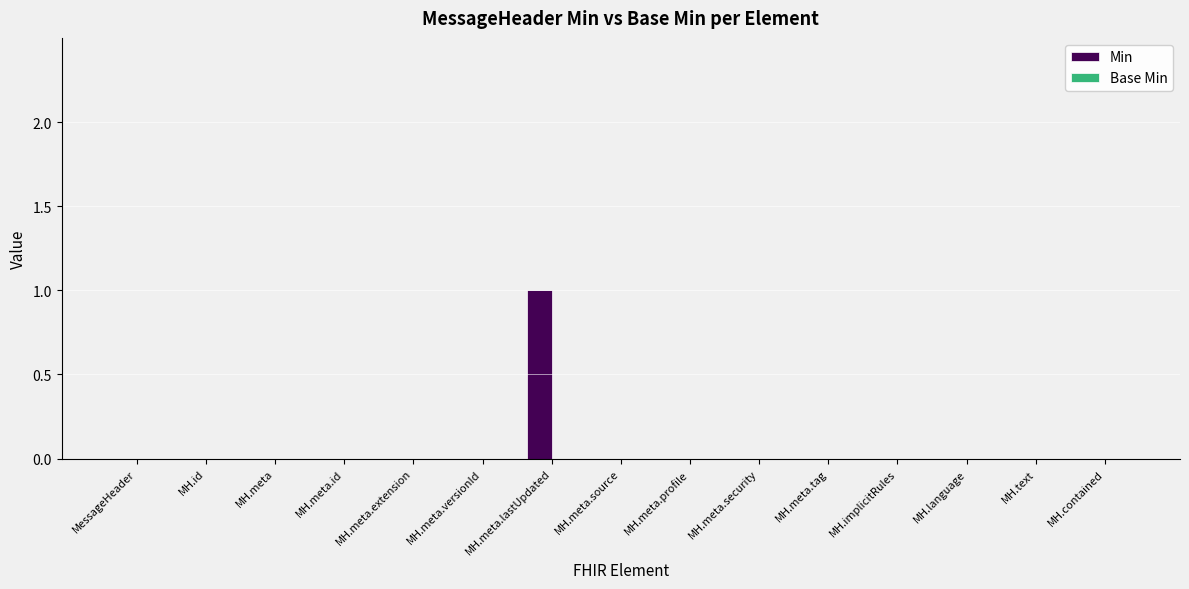

Is it true that the value at MH.meta.id is 0?

True